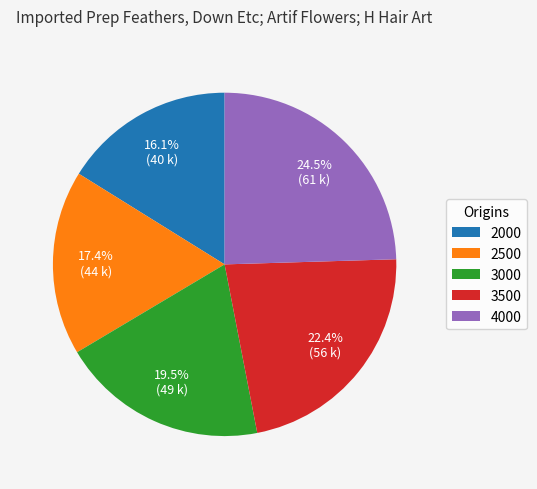

Approximately how many times larger is the value at 3000 compared to 2000?

1.2